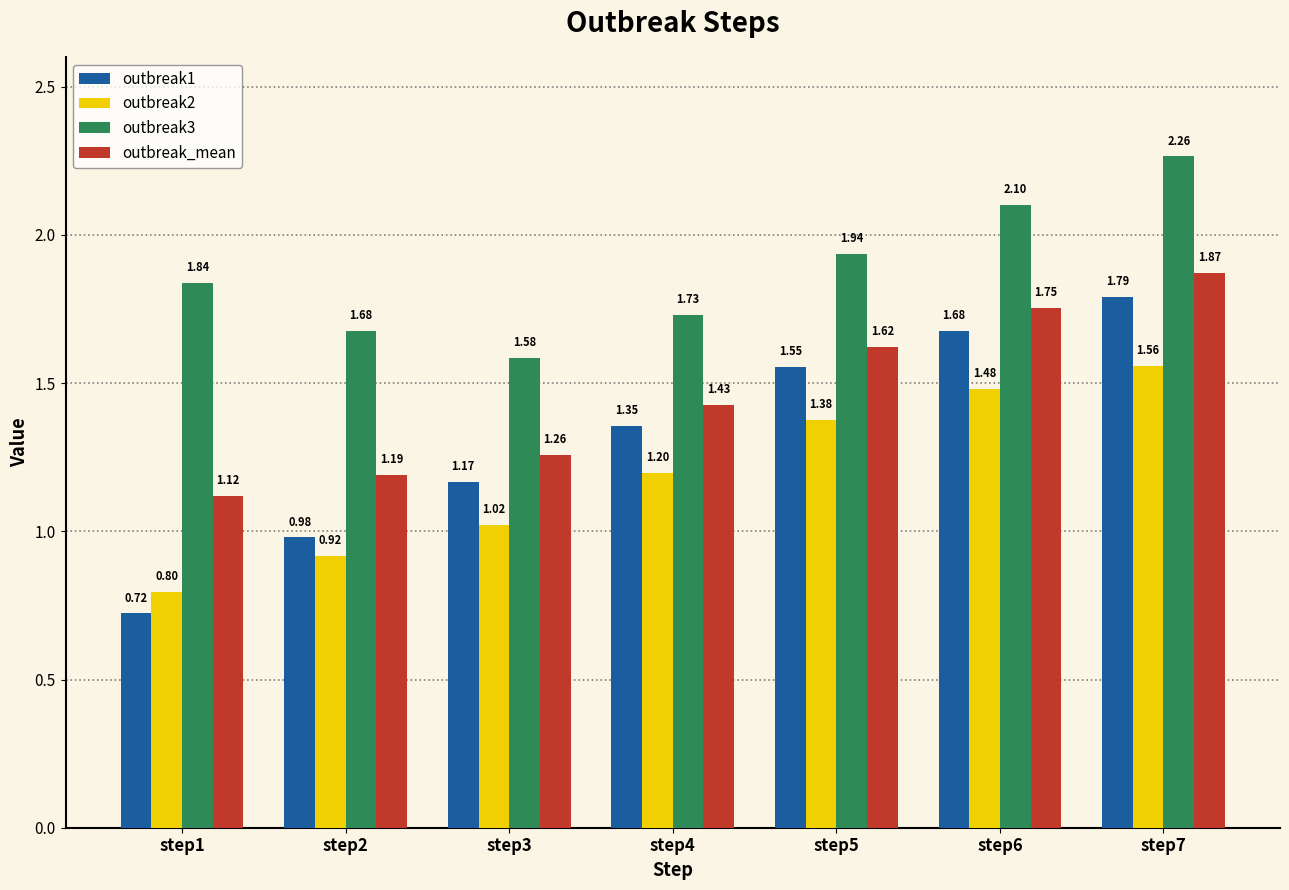

Rank the series by their maximum value, from highest to lowest.

outbreak3, outbreak_mean, outbreak1, outbreak2